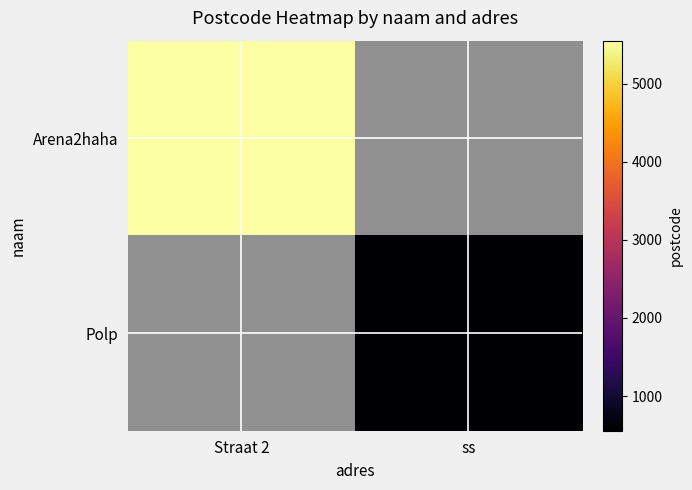

How many positive values does the Polp series have?

1